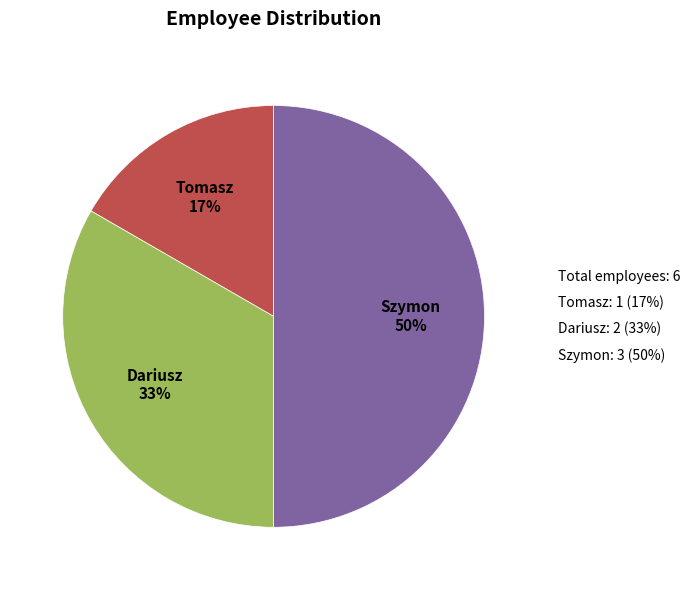

Count the number of slices in the pie.

3